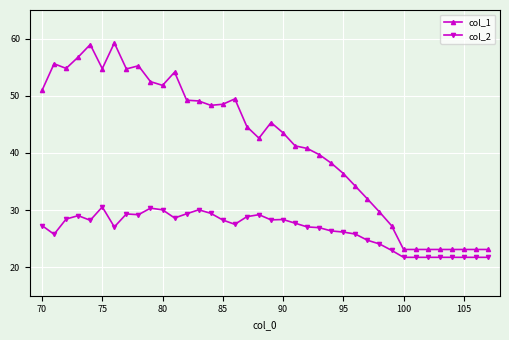

What is the greatest value displayed?

59.2